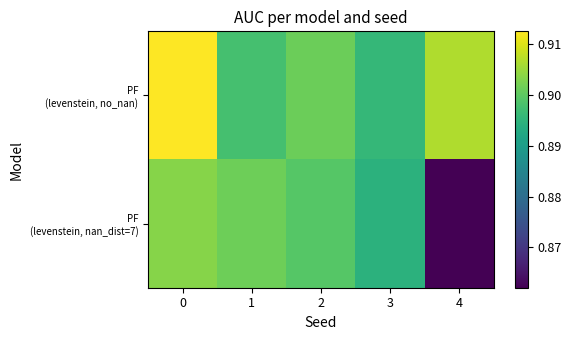

Rank the series at 1 from highest to lowest value.

PF (levenstein, nan_dist=7), PF (levenstein, no_nan)